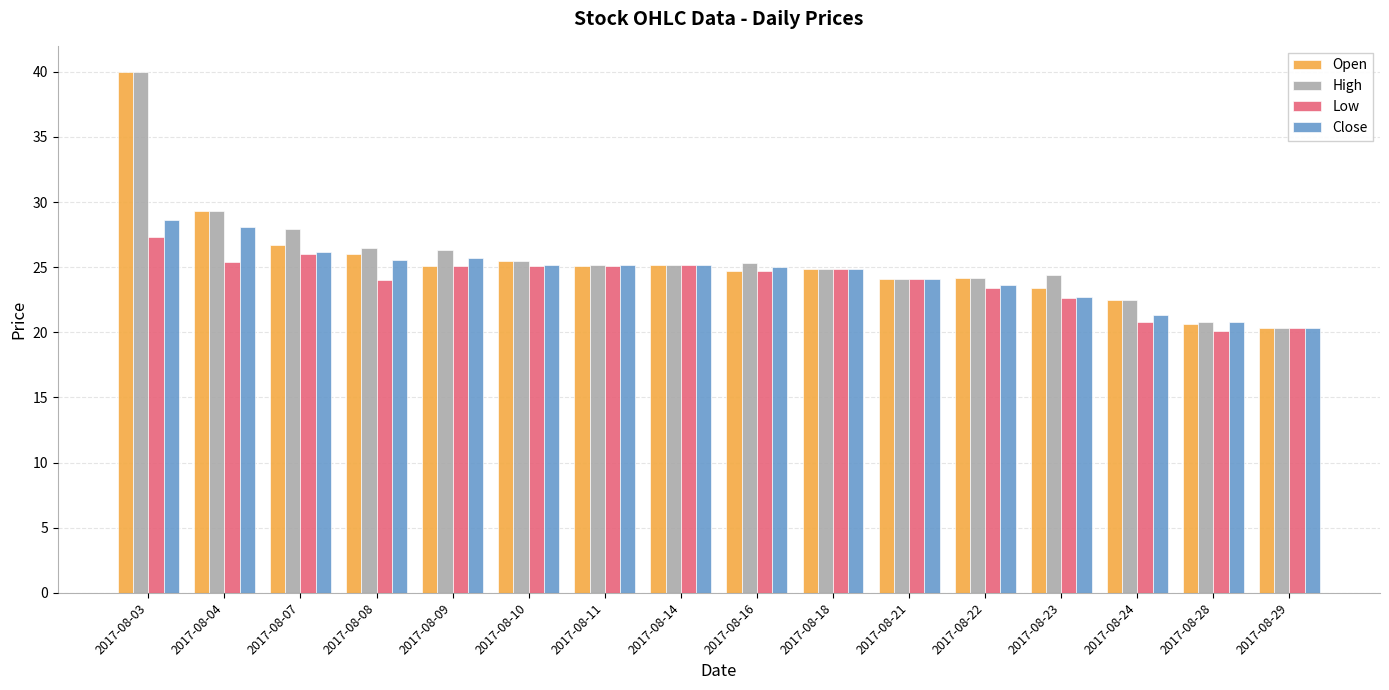

Is the value of High at 2017-08-21 greater than the value of Open at 2017-08-11?

No